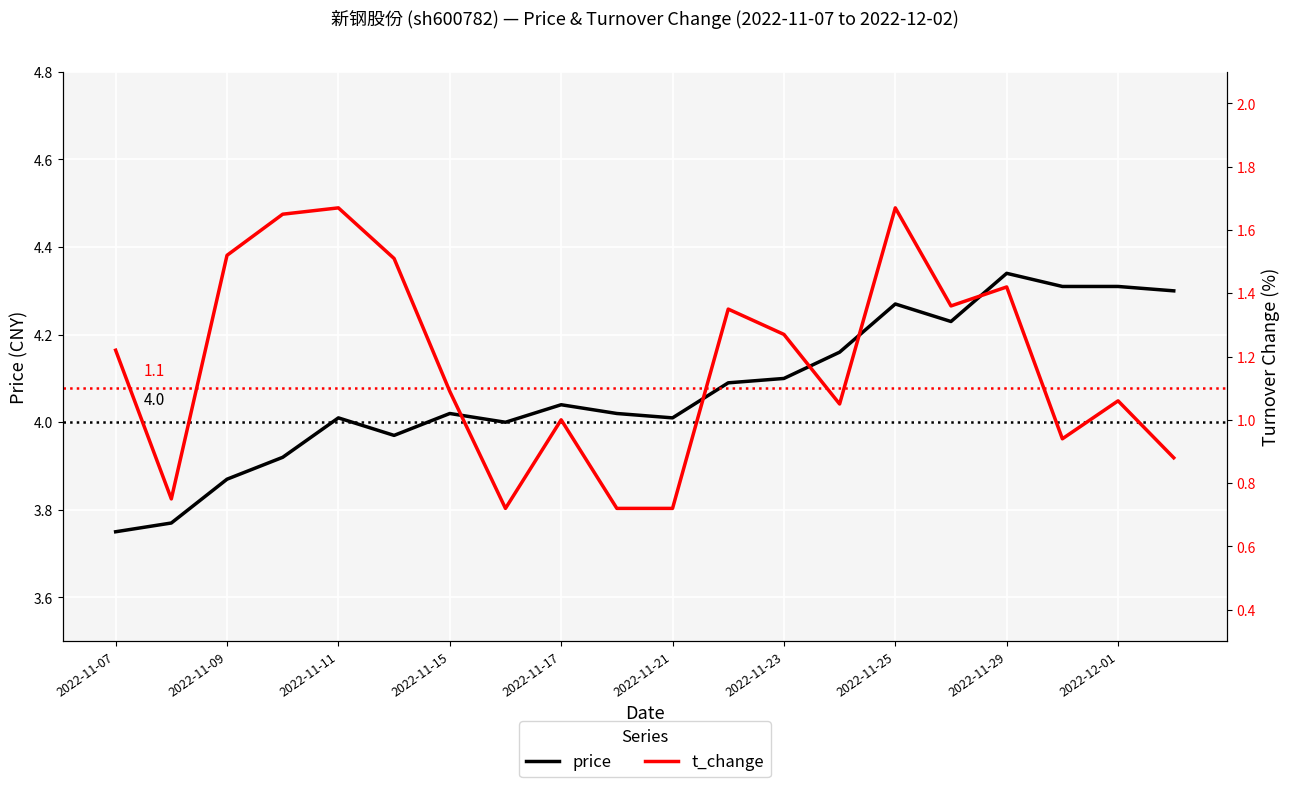

True or false: price has more than 0 points higher than both neighbors.

True